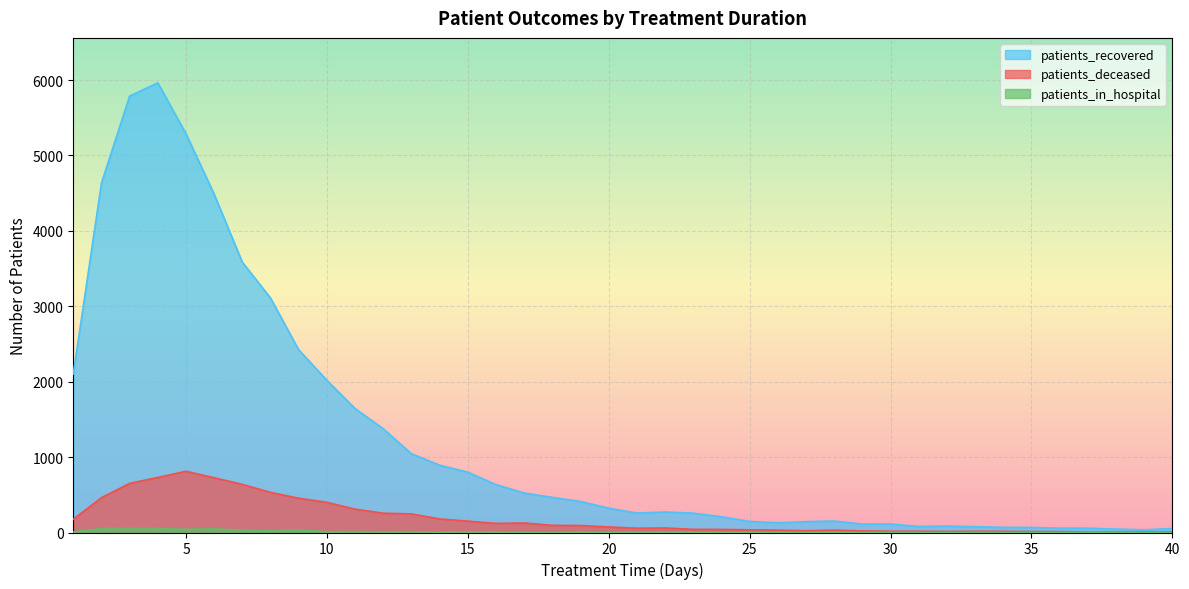

Which category has the lowest value in the patients_deceased series?

37